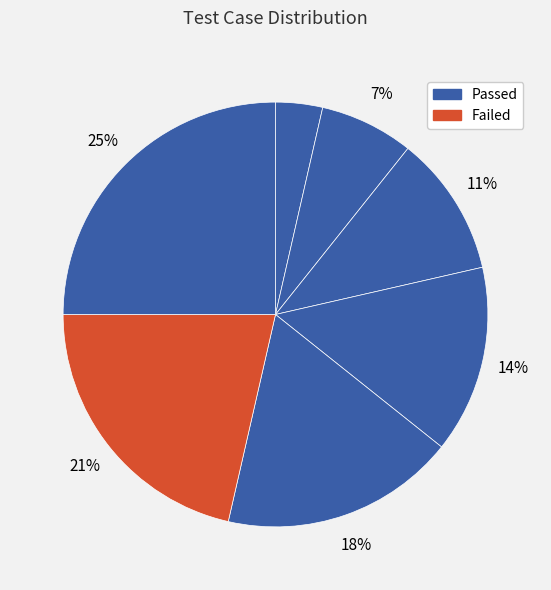

How many slices are in this pie chart?

7